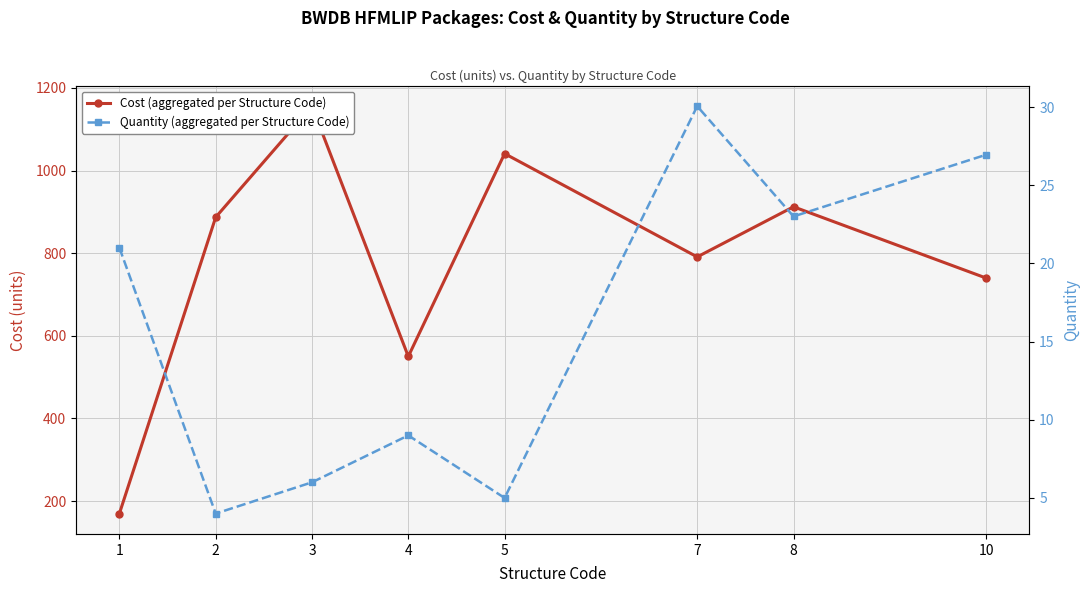

Reading right to left, extract all data points from this chart.

Cost (aggregated per Structure Code): 10=739.8	8=912.3	7=791.0	5=1041.0	4=550.0	3=1155.8	2=887.0	1=169.8
Quantity (aggregated per Structure Code): 10=27.0	8=23.0	7=30.1	5=5.0	4=9.0	3=6.0	2=4.0	1=21.0